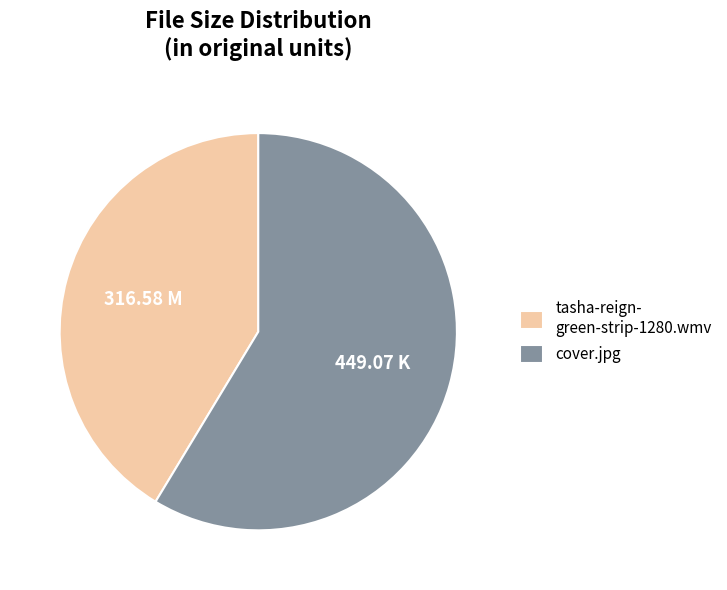

Does cover.jpg account for over 50% of the chart?

Yes